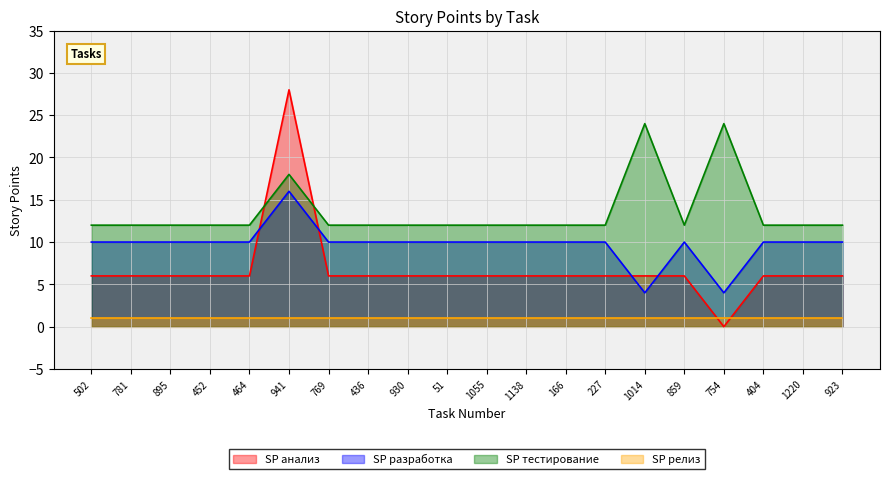

What is the label of the 9th point from the right?

1138